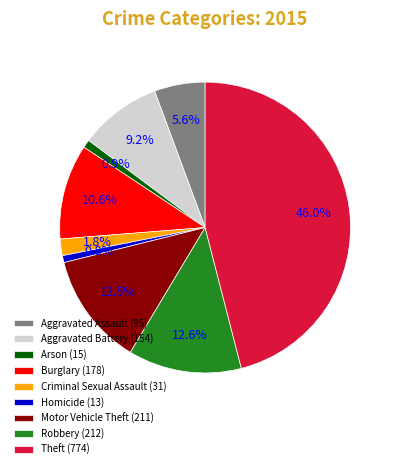

What percentage is NOT represented by Criminal Sexual Assault (31)?

98.2%